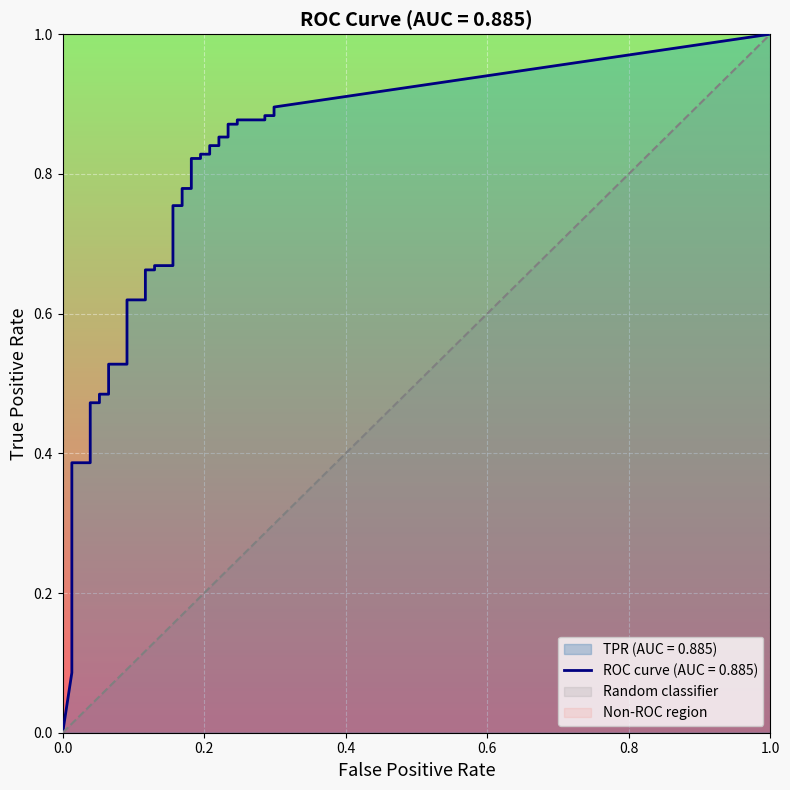

True or false: tpr has a value of 1.5 at 31.

False